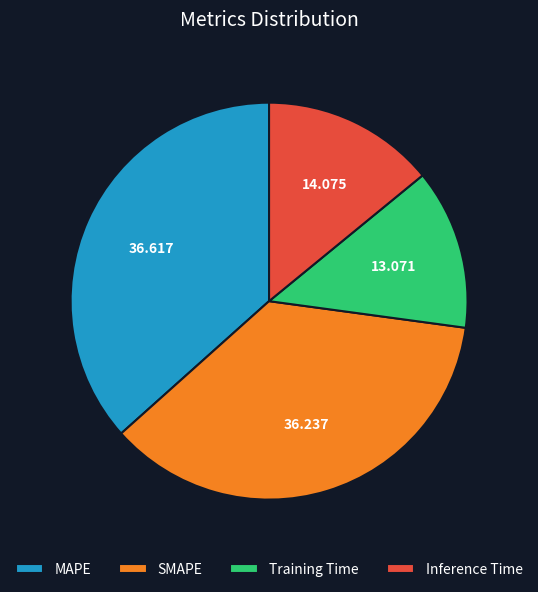

Count the number of slices in the pie.

4